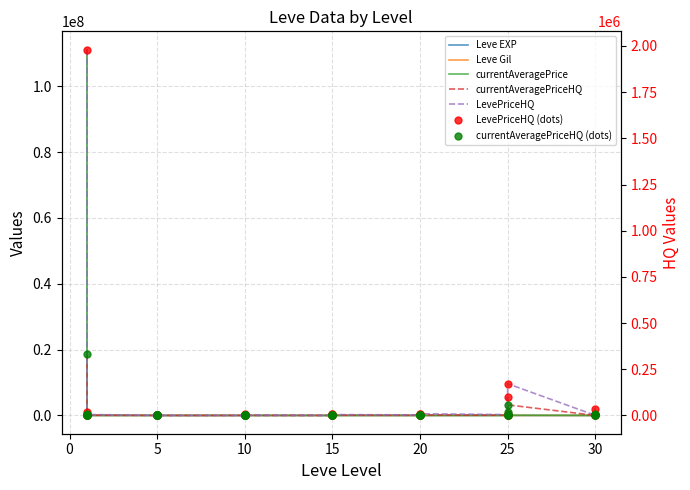

Which has a higher value, 5 or 10?

10